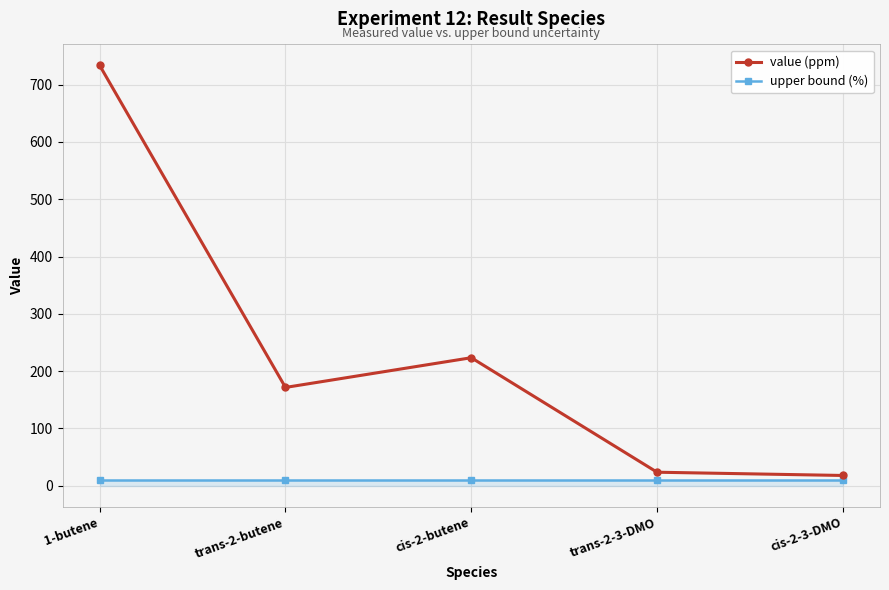

Reading right to left, extract all data points from this chart.

value (ppm): 17.9	23.6	223.4	171.5	733.5
upper bound (%): 10.0	10.0	10.0	10.0	10.0